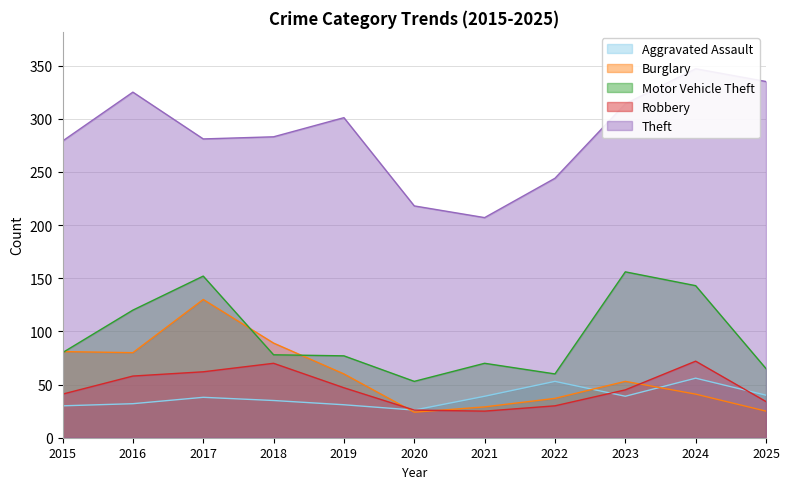

What is the maximum value for Robbery?

72